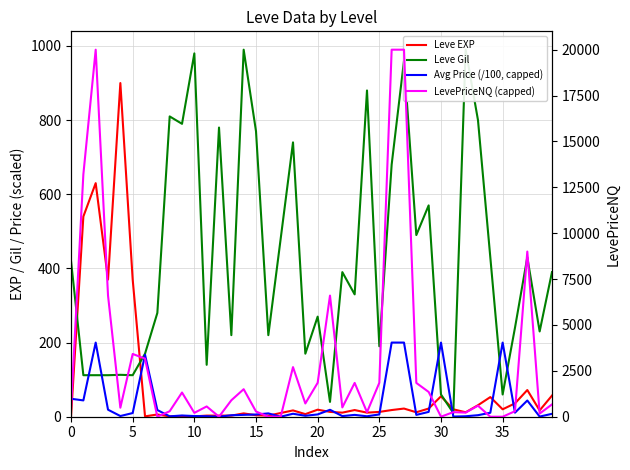

True or false: LevePriceNQ (capped) and Leve Gil cross at least once.

True